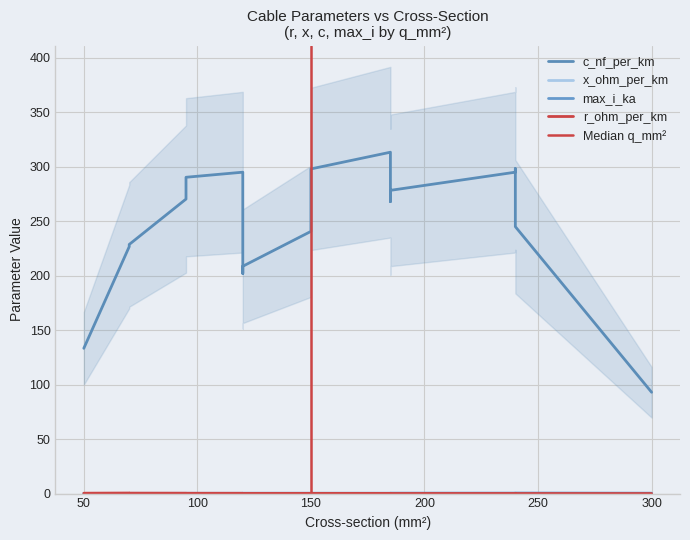

Is this an area chart (filled region under the line)?

No